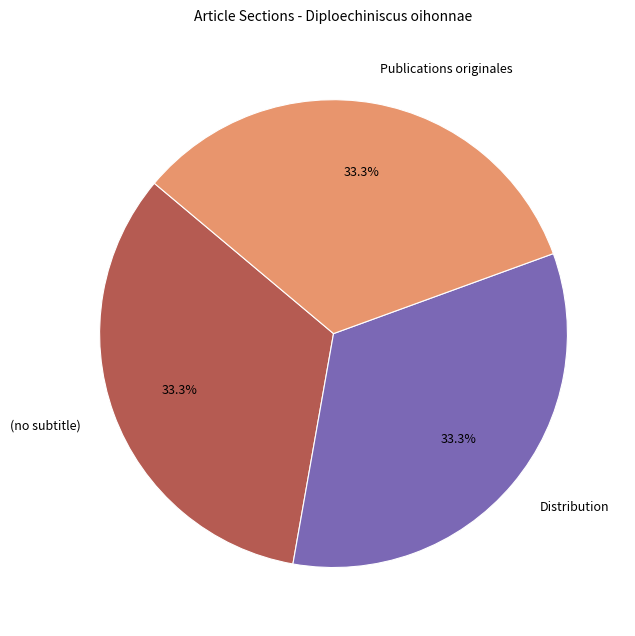

What is the ratio of the value at (no subtitle) to the value at Distribution?

1.0